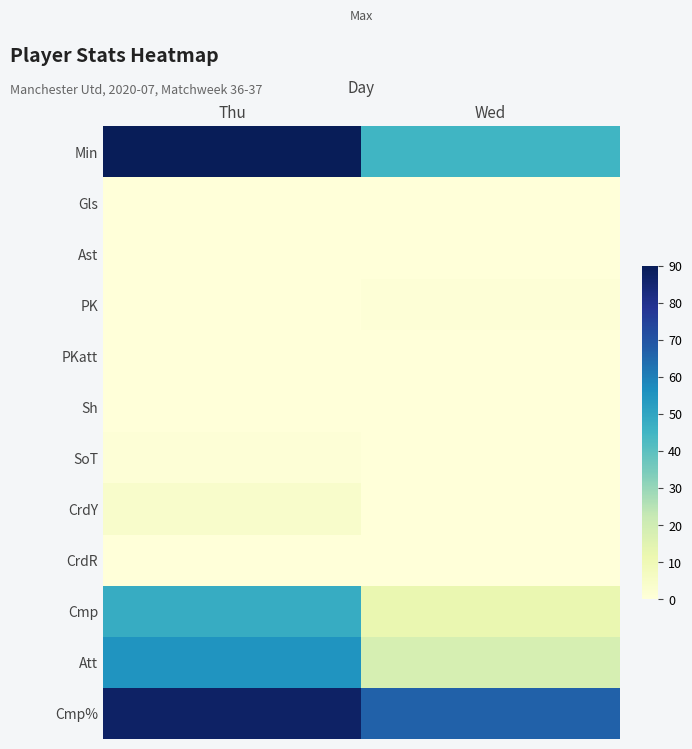

Which series has the largest range (max minus min)?

Min